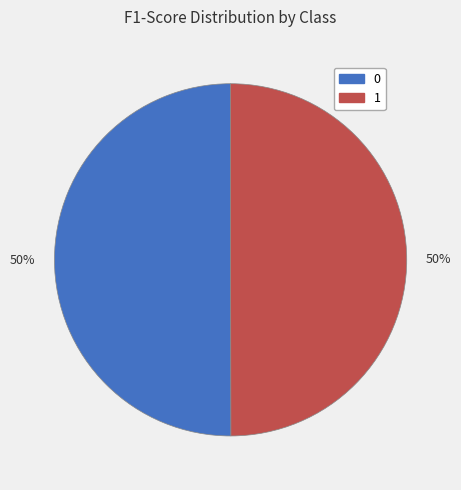

Do 1 and 0 together represent more than half of the pie?

Yes